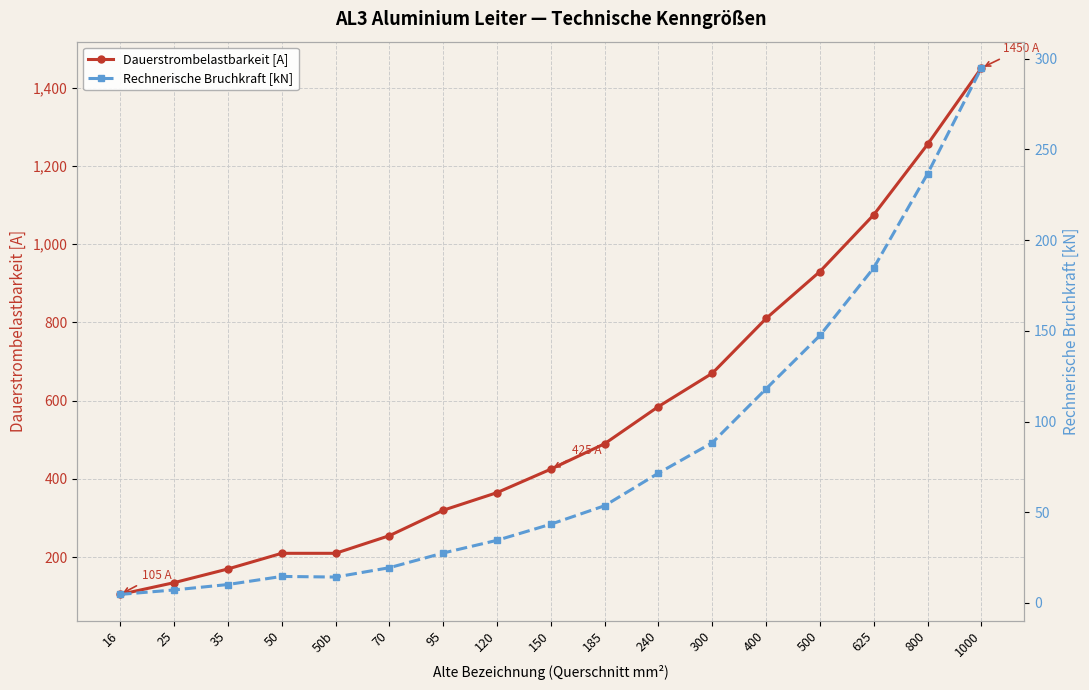

What is the spread (max minus min) of values at 16?

100.3